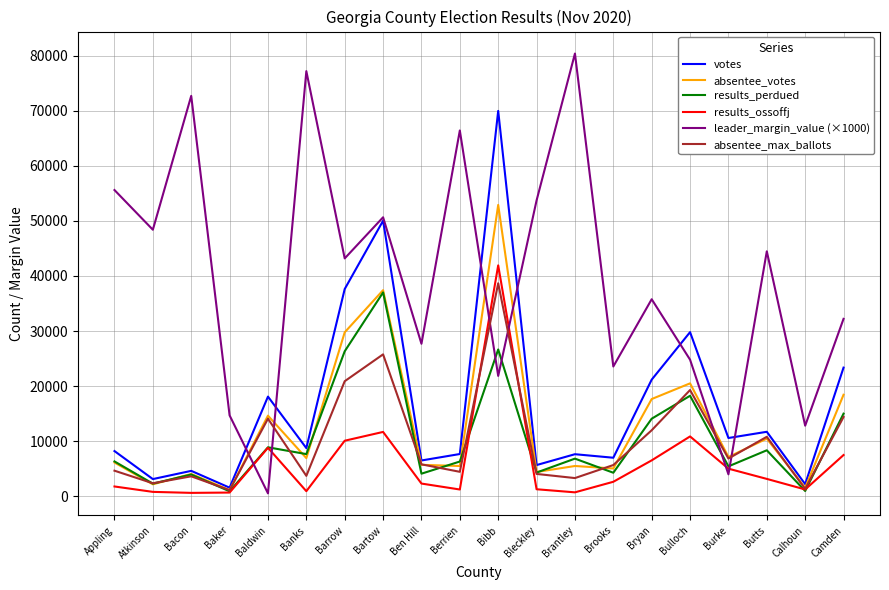

Rank the series by their maximum value, from highest to lowest.

leader_margin_value (×1000), votes, absentee_votes, results_ossoffj, absentee_max_ballots, results_perdued